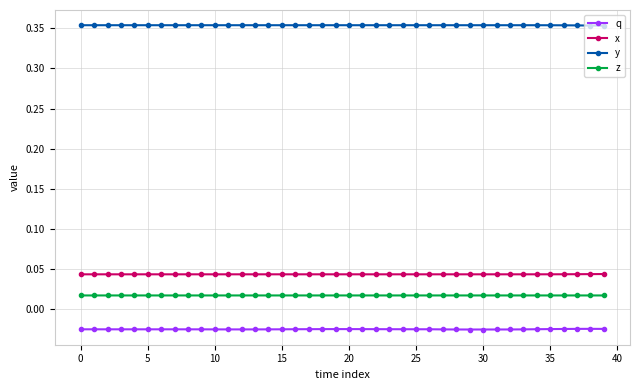

At how many categories does at least one series exceed 0?

40